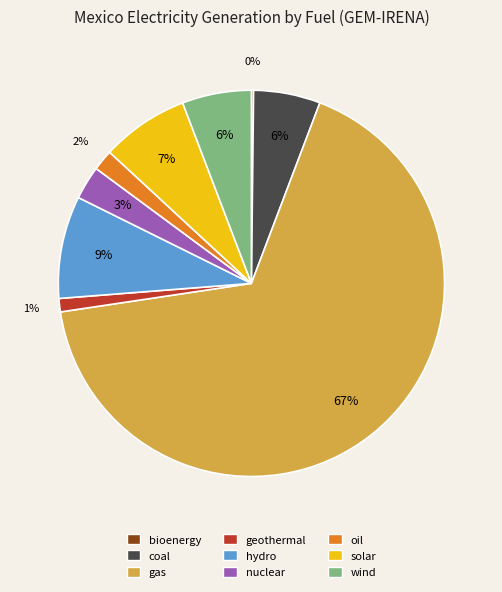

To the nearest percent, what is the average slice percentage?

11%